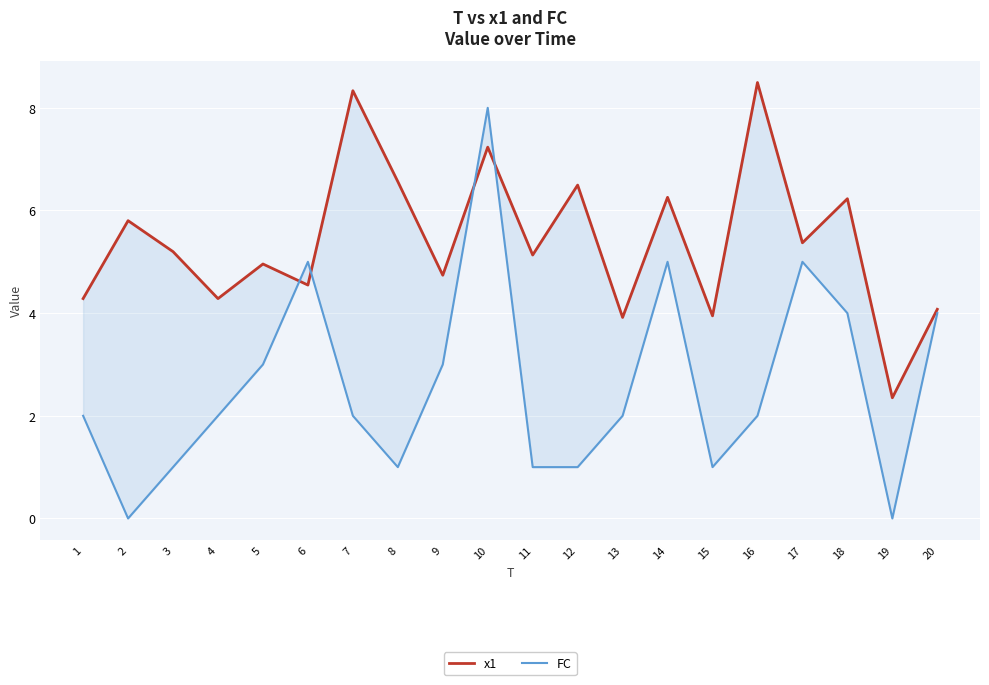

Reading left to right, list all the values displayed in this chart.

x1: 4.3	5.8	5.2	4.3	5.0	4.5	8.3	6.6	4.7	7.2	5.1	6.5	3.9	6.3	3.9	8.5	5.4	6.2	2.4	4.1
FC: 2.0	0.0	1.0	2.0	3.0	5.0	2.0	1.0	3.0	8.0	1.0	1.0	2.0	5.0	1.0	2.0	5.0	4.0	0.0	4.0